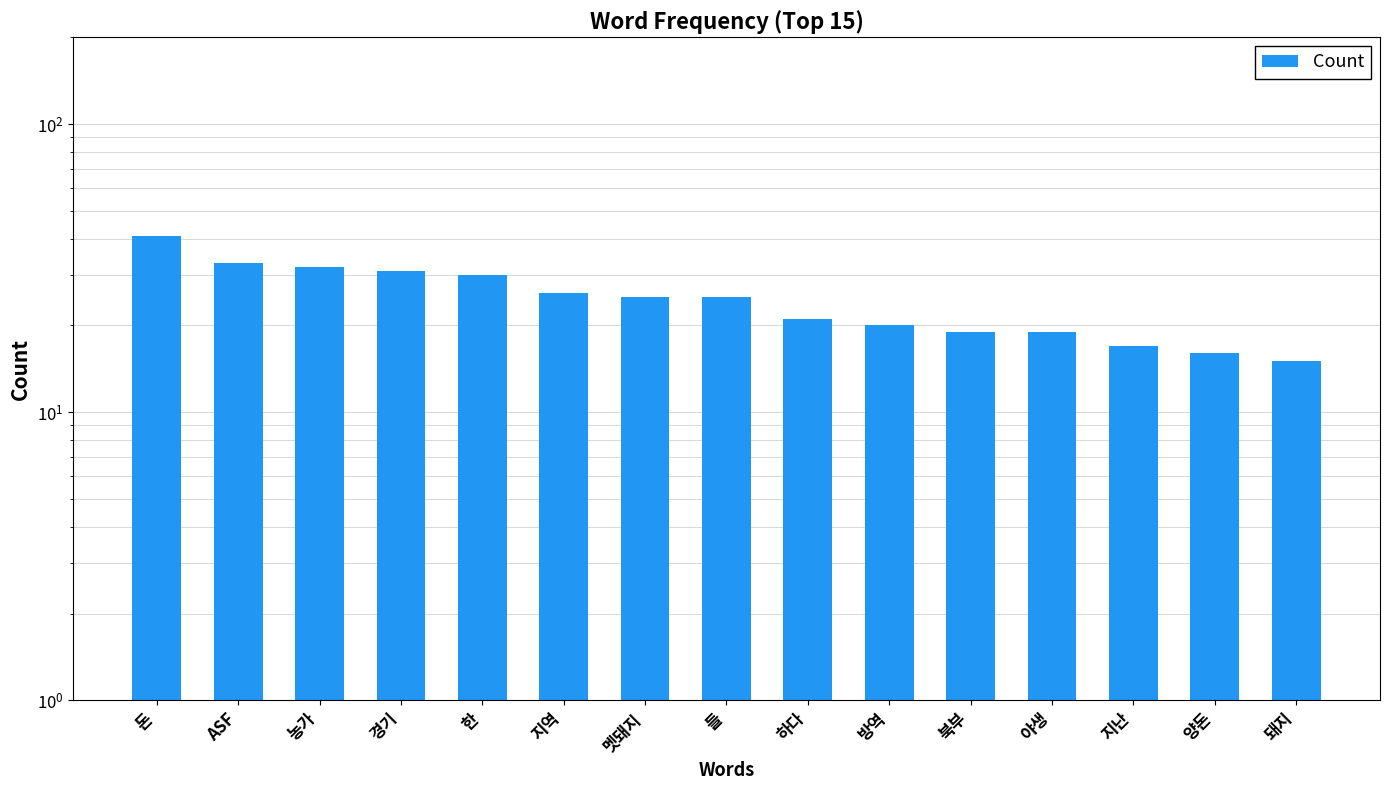

What is the difference between the maximum and second lowest values?

25